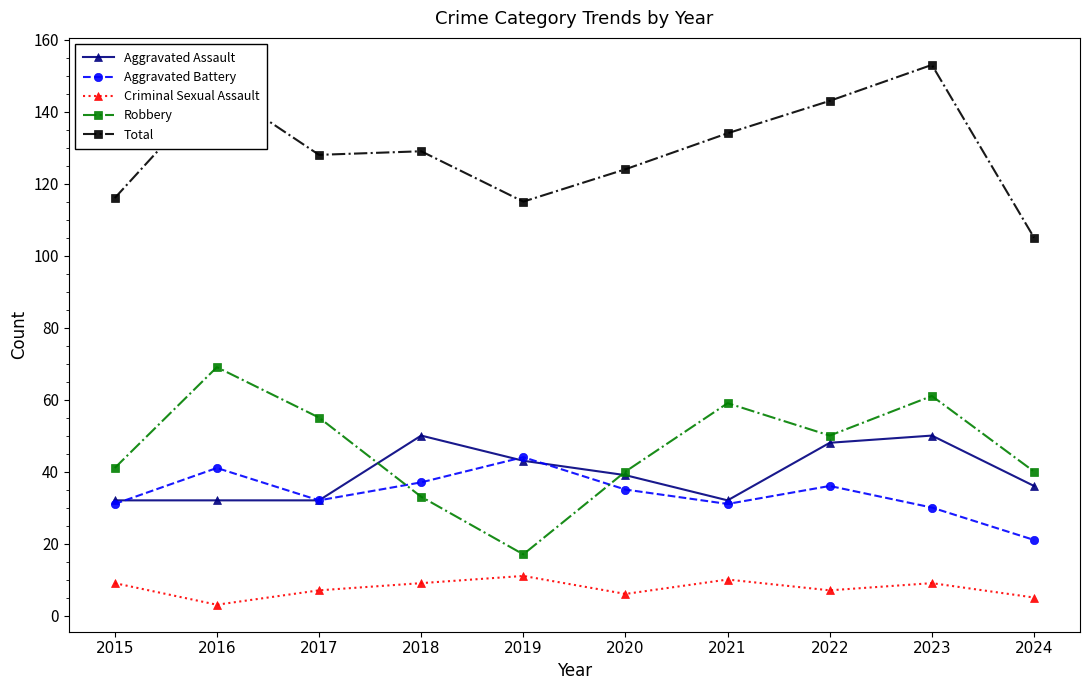

What is the difference between the second highest and minimum values in the Robbery series?

44